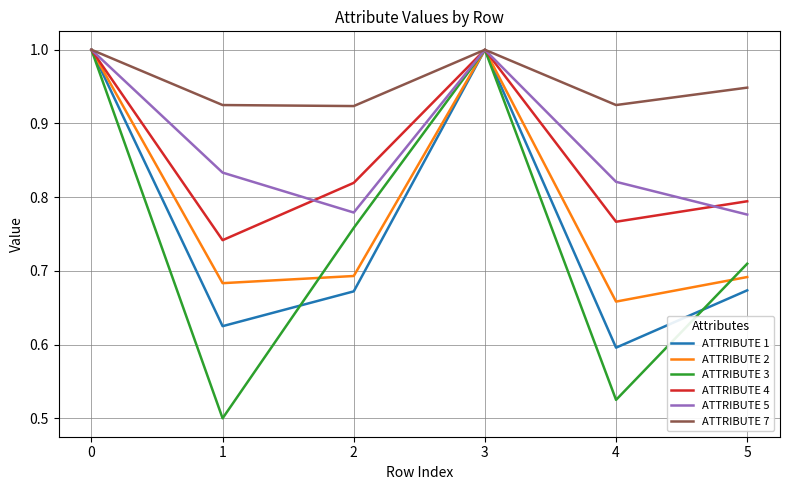

What is the difference between the highest and lowest values at 1?

0.4